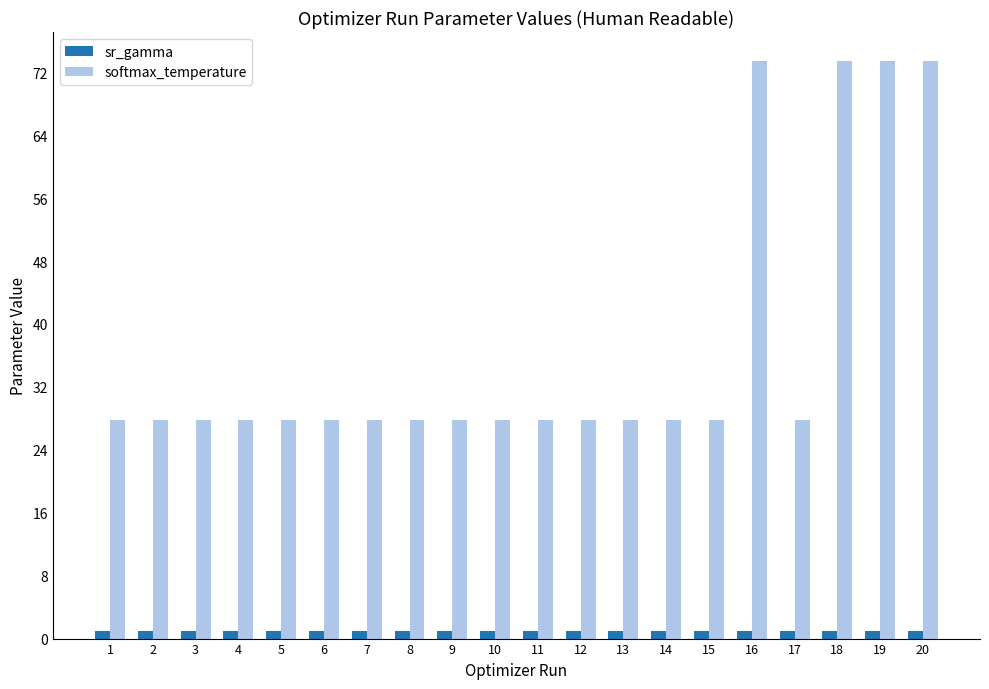

What is the value of the sr_gamma bar at the 1st from the left?

1.0